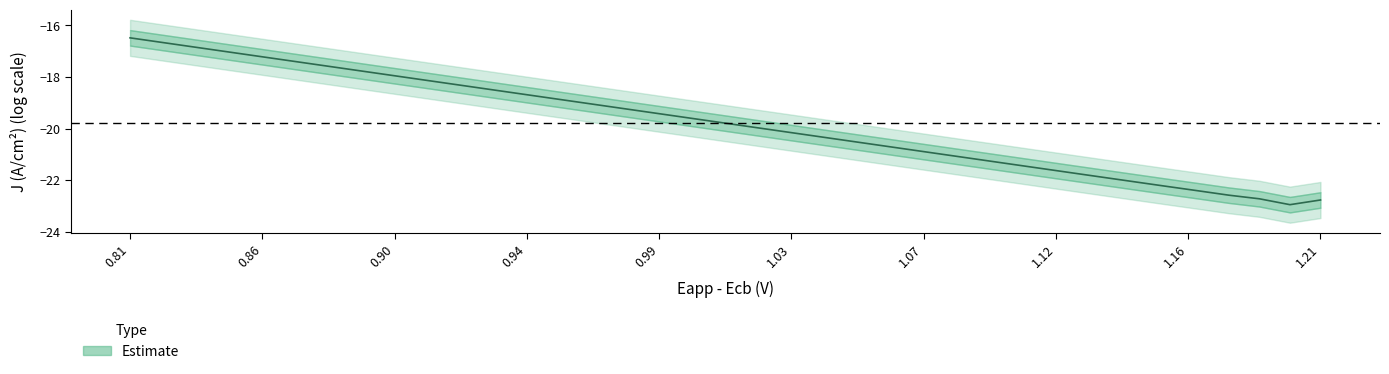

How many interior local valleys (lower than both neighbors) does the data have?

1